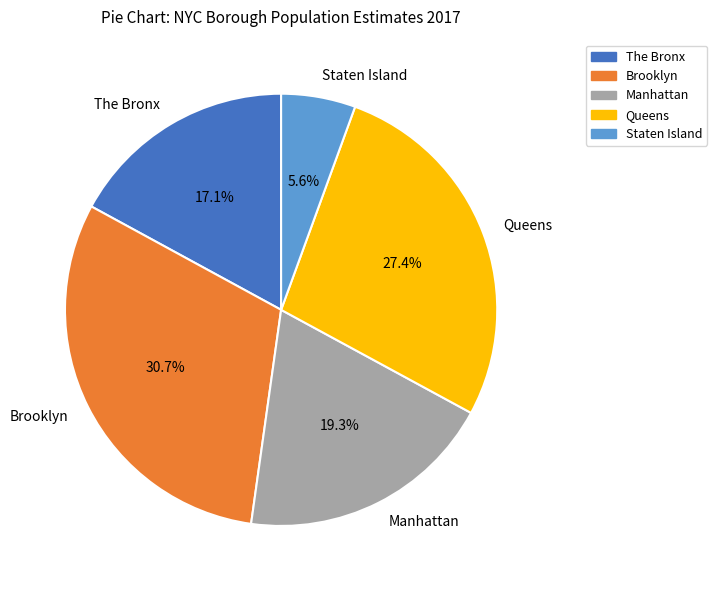

What is the smallest slice in the pie chart?

Staten Island